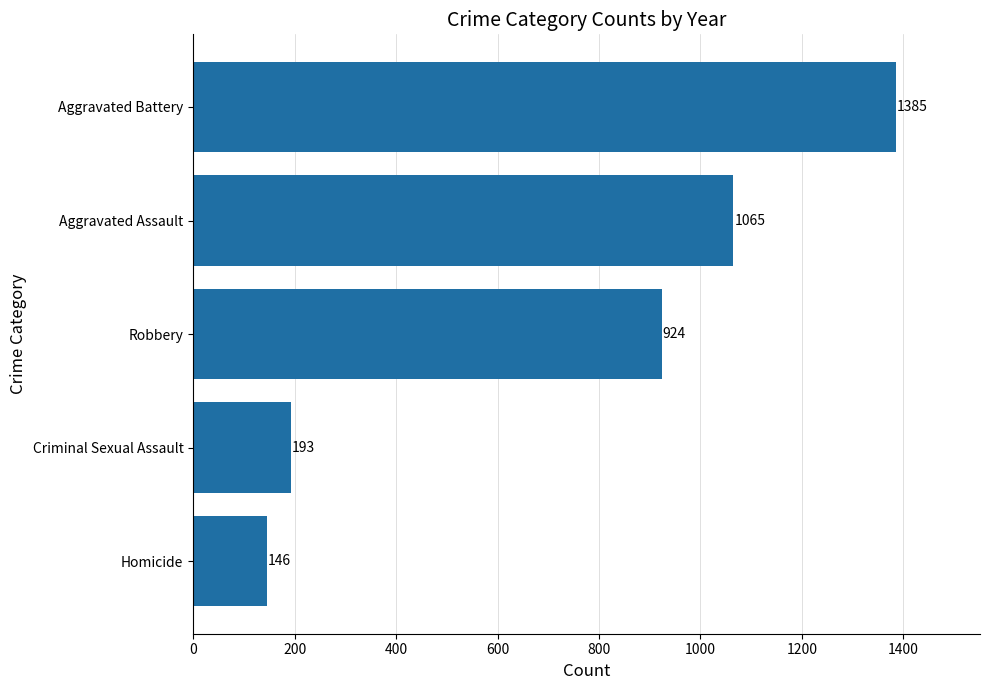

What is the sum of all values?

3713